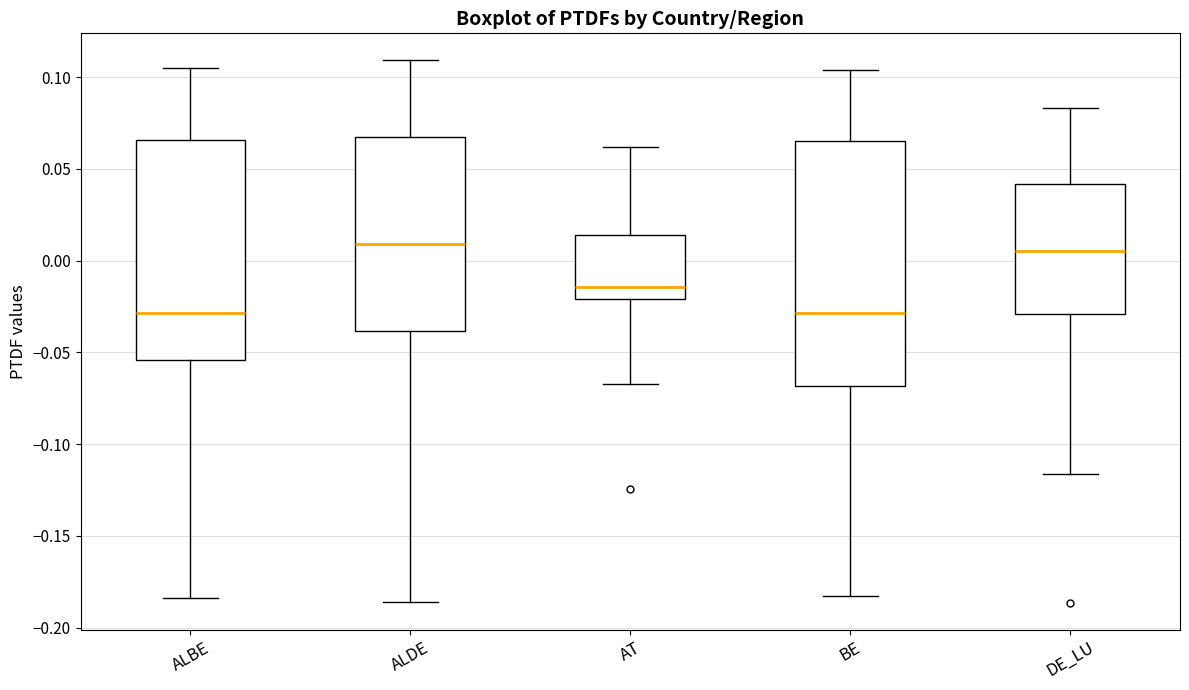

Reading left to right, read every box against the y-axis: the position of its median line, the range the box covers, and the ends of its whiskers. The values are not printed on the chart, so give them approximately, as read against the axis.

ALBE: median -0.030, box -0.055 to 0.065, whiskers -0.185 to 0.105
ALDE: median 0.010, box -0.040 to 0.070, whiskers -0.185 to 0.110
AT: median -0.015, box -0.020 to 0.015, whiskers -0.065 to 0.060
BE: median -0.030, box -0.070 to 0.065, whiskers -0.185 to 0.105
DE_LU: median 0.005, box -0.030 to 0.040, whiskers -0.115 to 0.085